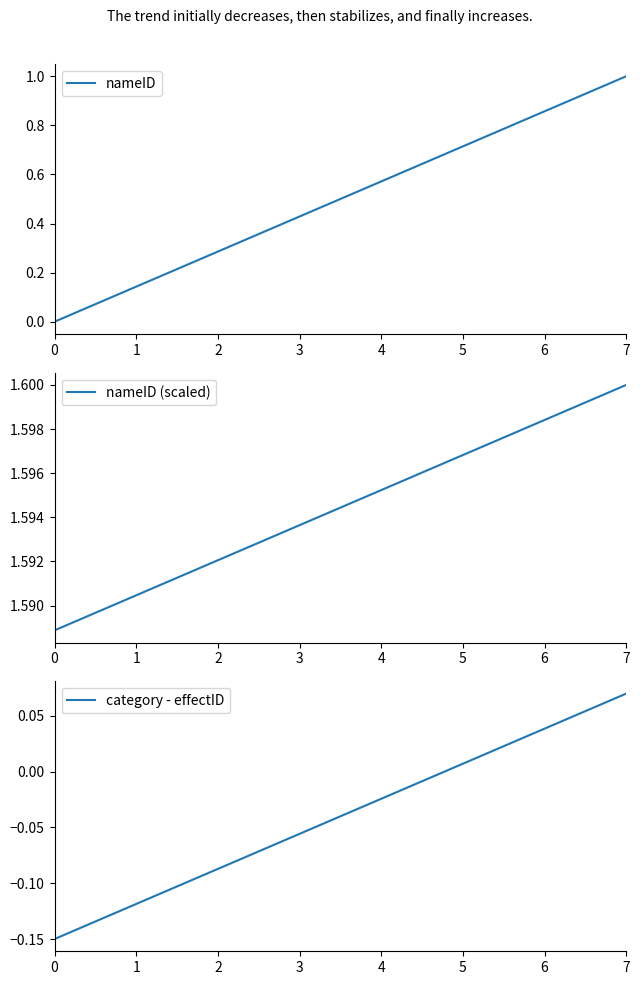

Which has a higher value, 7 or 4?

7